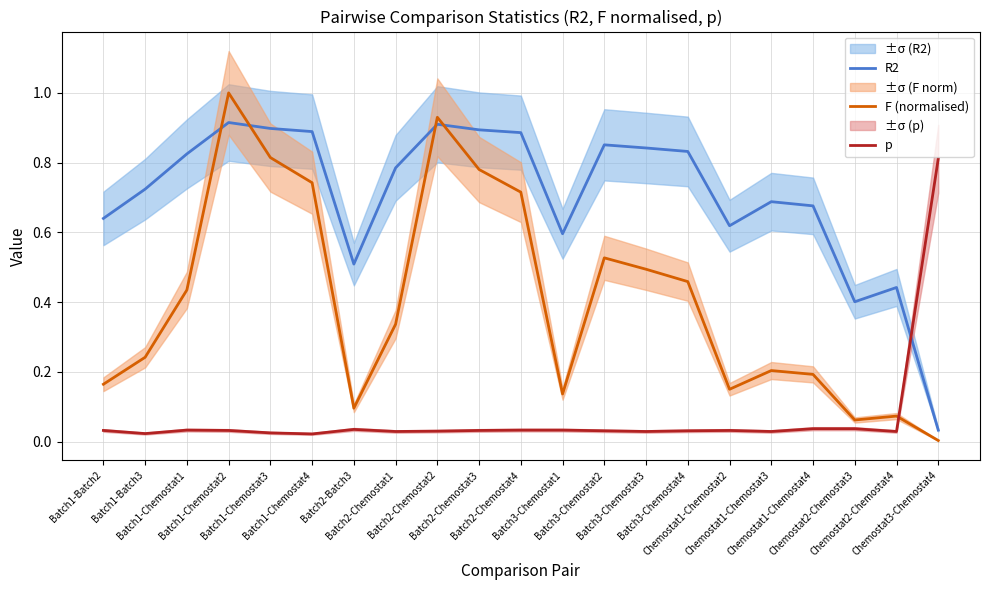

Rank the series by their average value, from lowest to highest.

p, F (normalised), R2